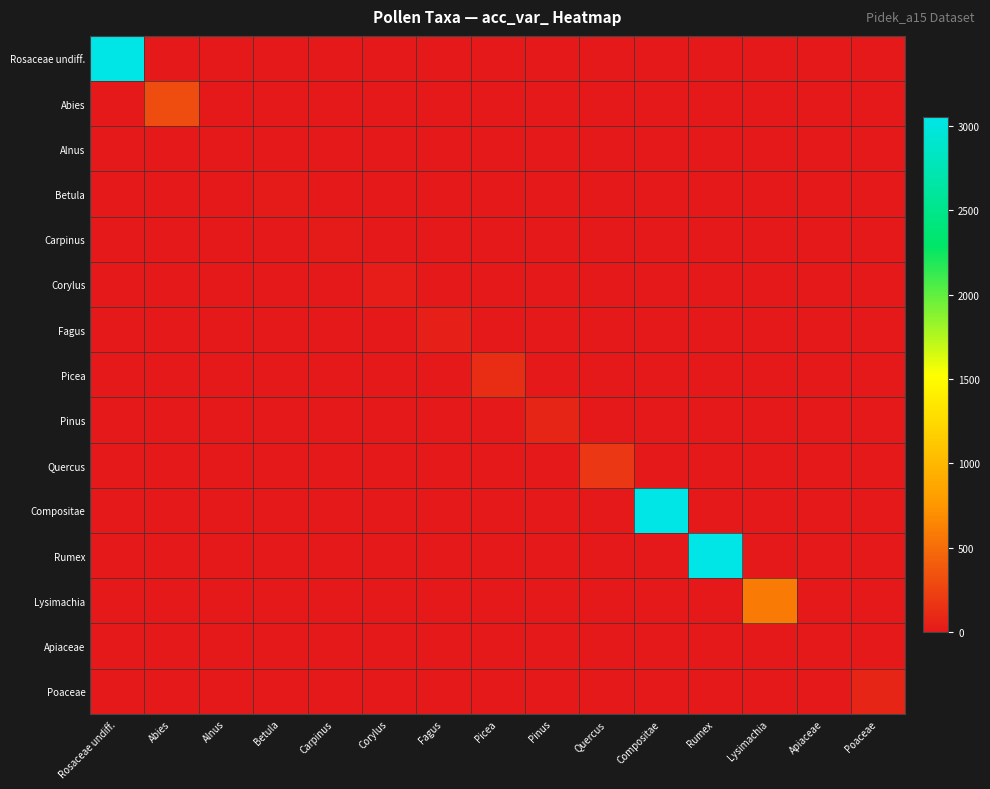

At which category does the chart reach its peak across all series?

Compositae